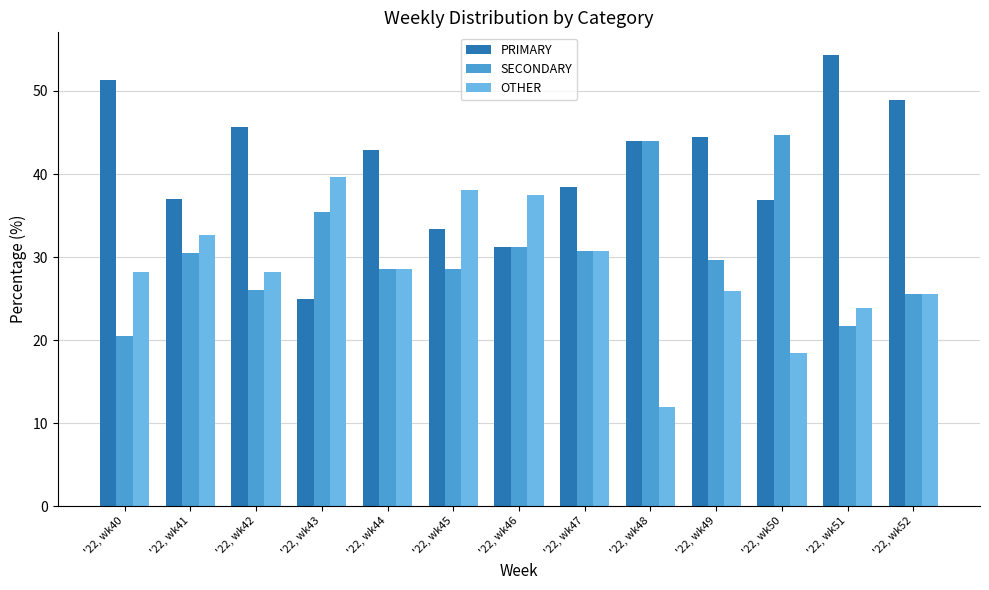

What is the average value of the OTHER series?

28.4